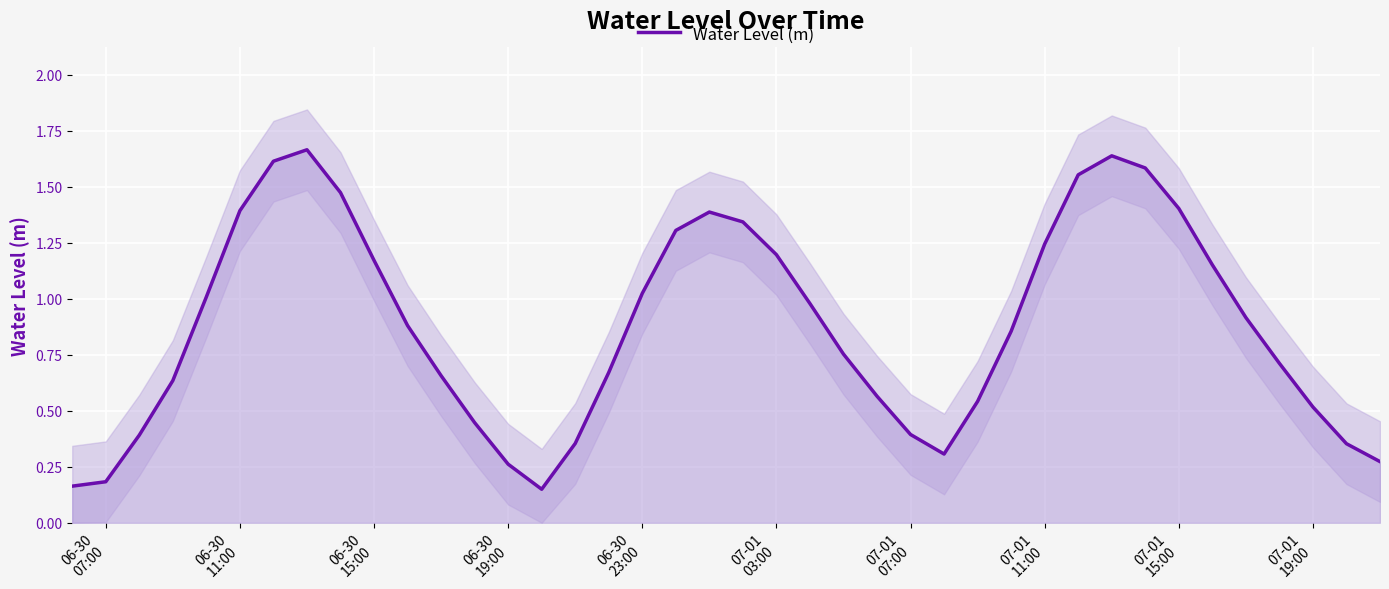

Reading left to right, extract all data points from this chart.

0.2	0.2	0.4	0.6	1.0	1.4	1.6	1.7	1.5	1.2	0.9	0.7	0.4	0.3	0.1	0.4	0.7	1.0	1.3	1.4	1.3	1.2	1.0	0.8	0.6	0.4	0.3	0.5	0.9	1.2	1.6	1.6	1.6	1.4	1.2	0.9	0.7	0.5	0.4	0.3